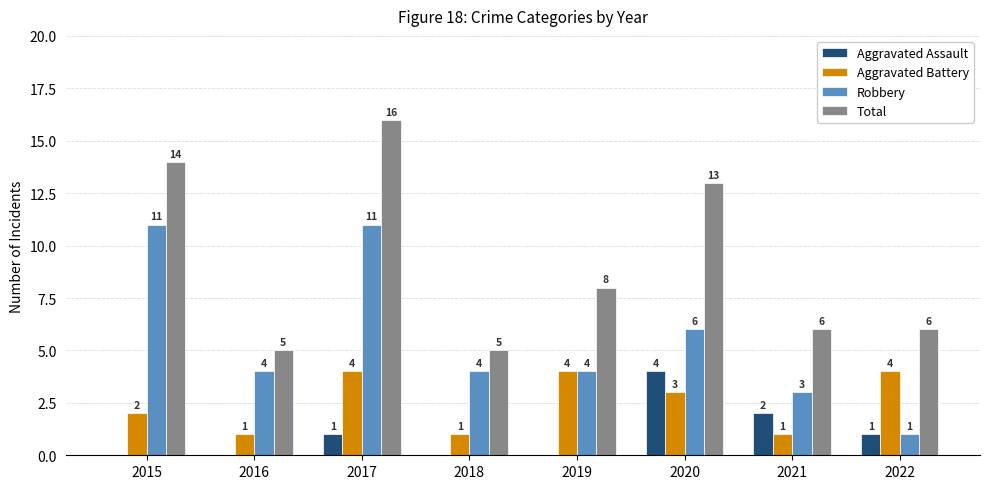

At which category does the chart reach its peak across all series?

2017